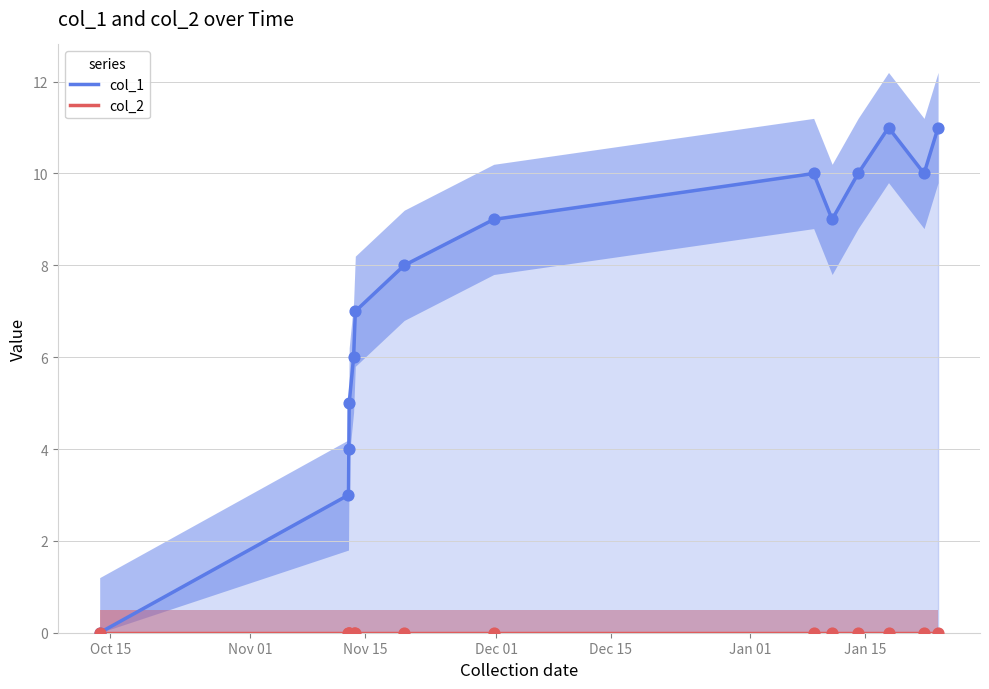

What are all the series names shown in the legend?

col_1, col_2